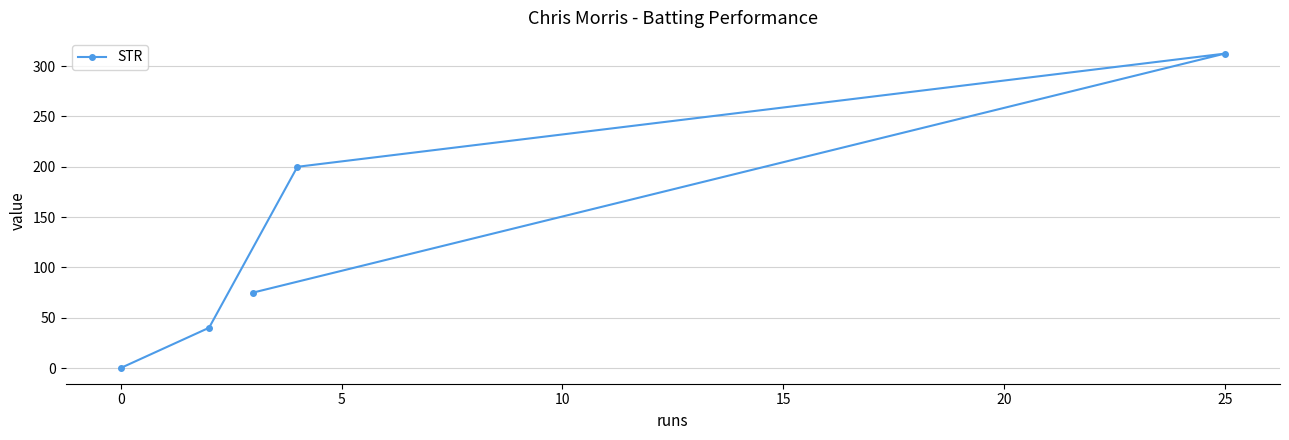

The chart shows a value of -143.3 at 0. True or false?

False